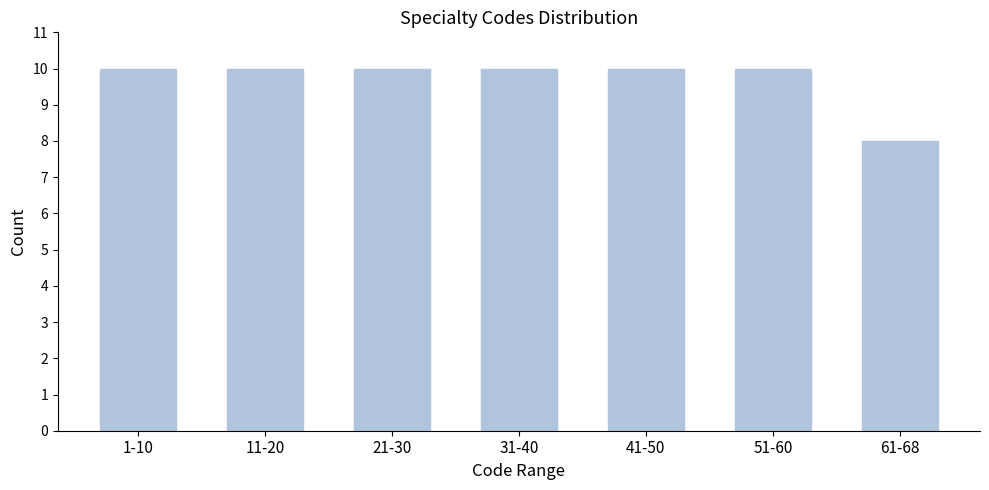

Reading left to right, what are all the values shown in this chart?

1-10=10	11-20=10	21-30=10	31-40=10	41-50=10	51-60=10	61-68=8